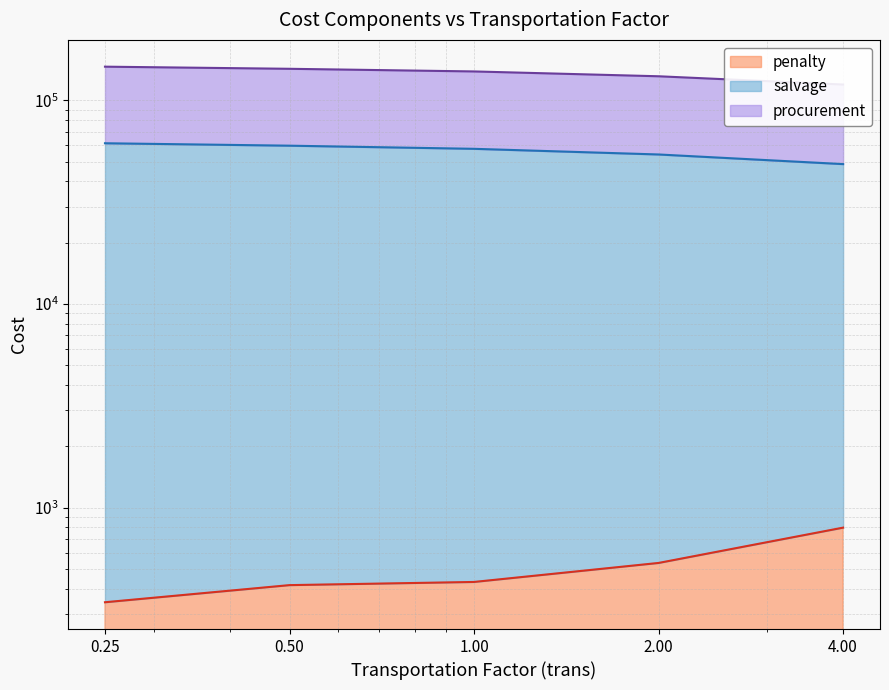

Between 2.0 and 1.0, which is larger?

1.0